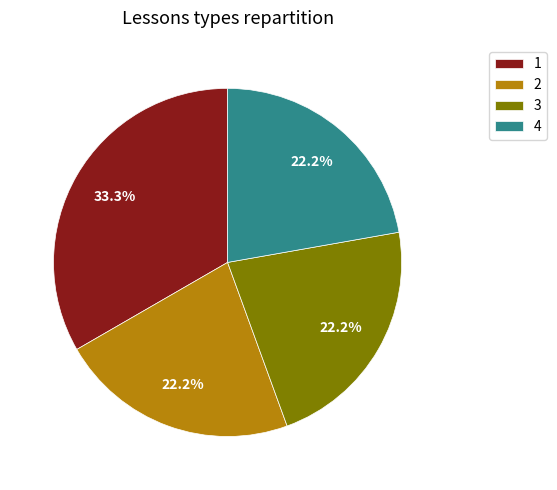

To the nearest percent, what is the difference between the largest and smallest slice percentages?

11%